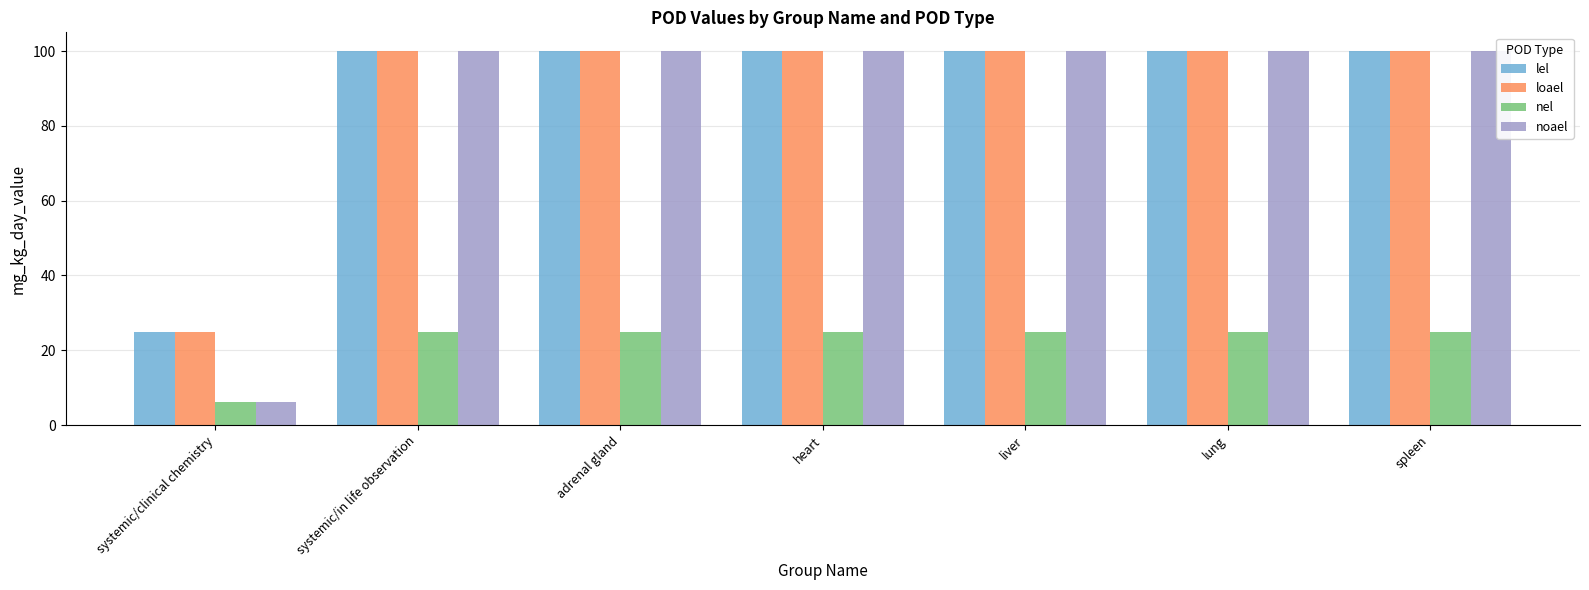

Count the number of categories in the chart.

7